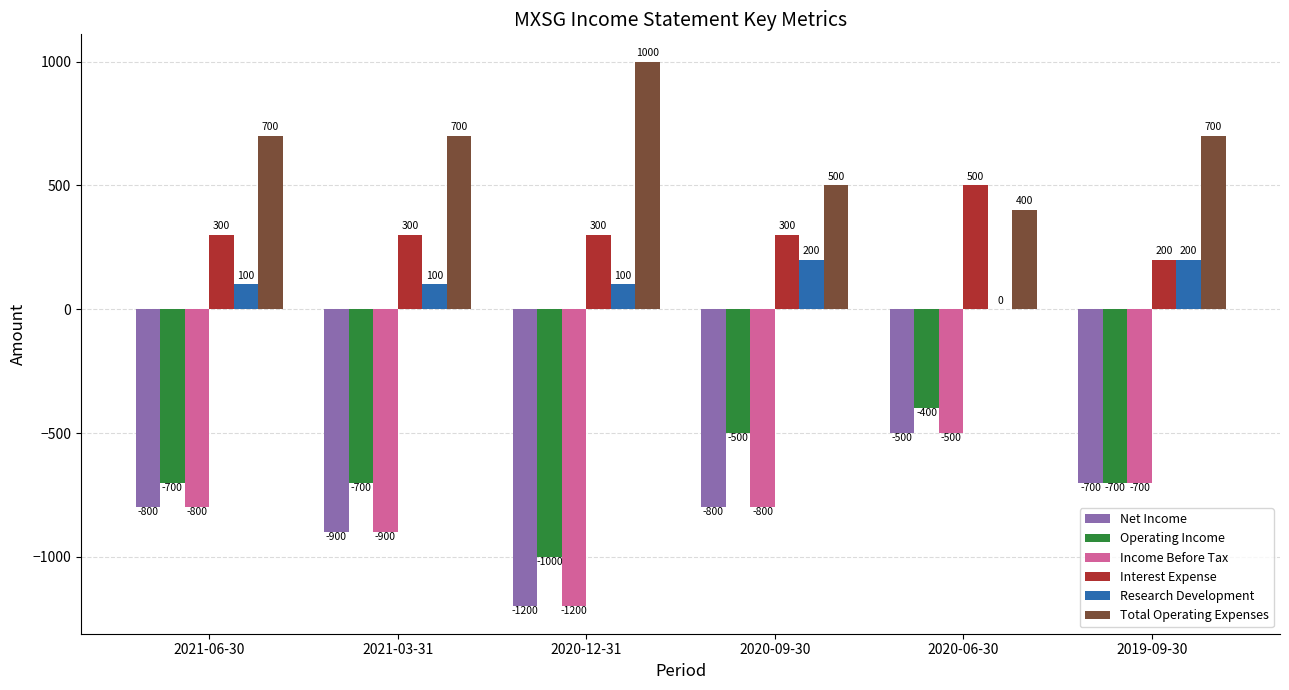

The value of Income Before Tax at 2020-09-30 is -800. True or false?

True